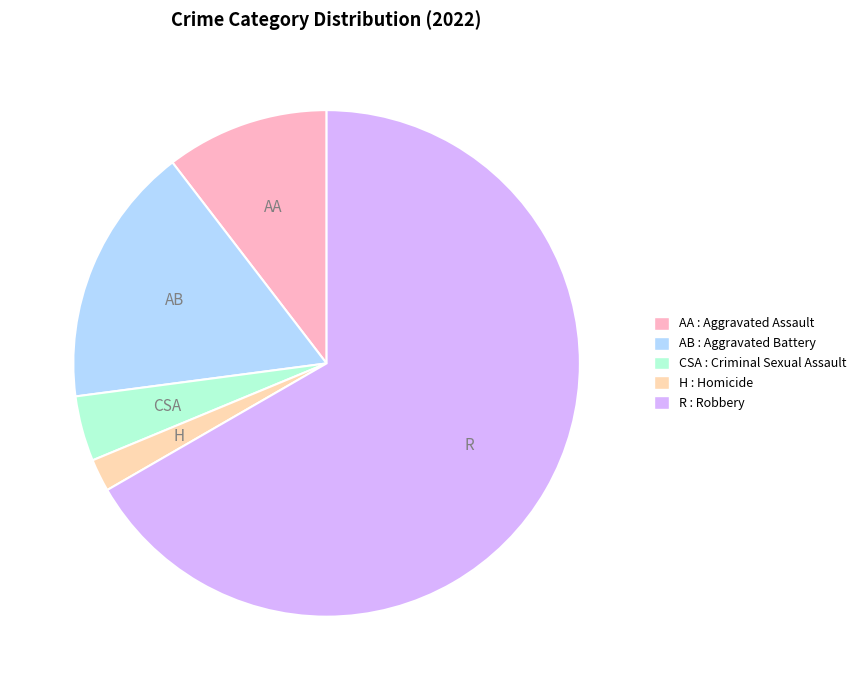

Is there a majority slice in this chart?

Yes